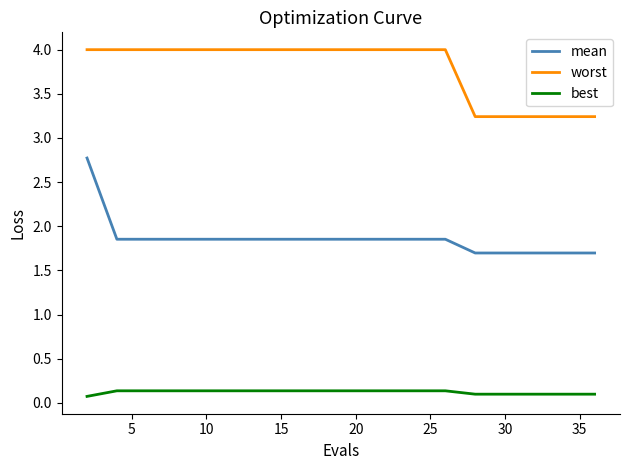

Rank the series by their maximum value, from highest to lowest.

worst, mean, best